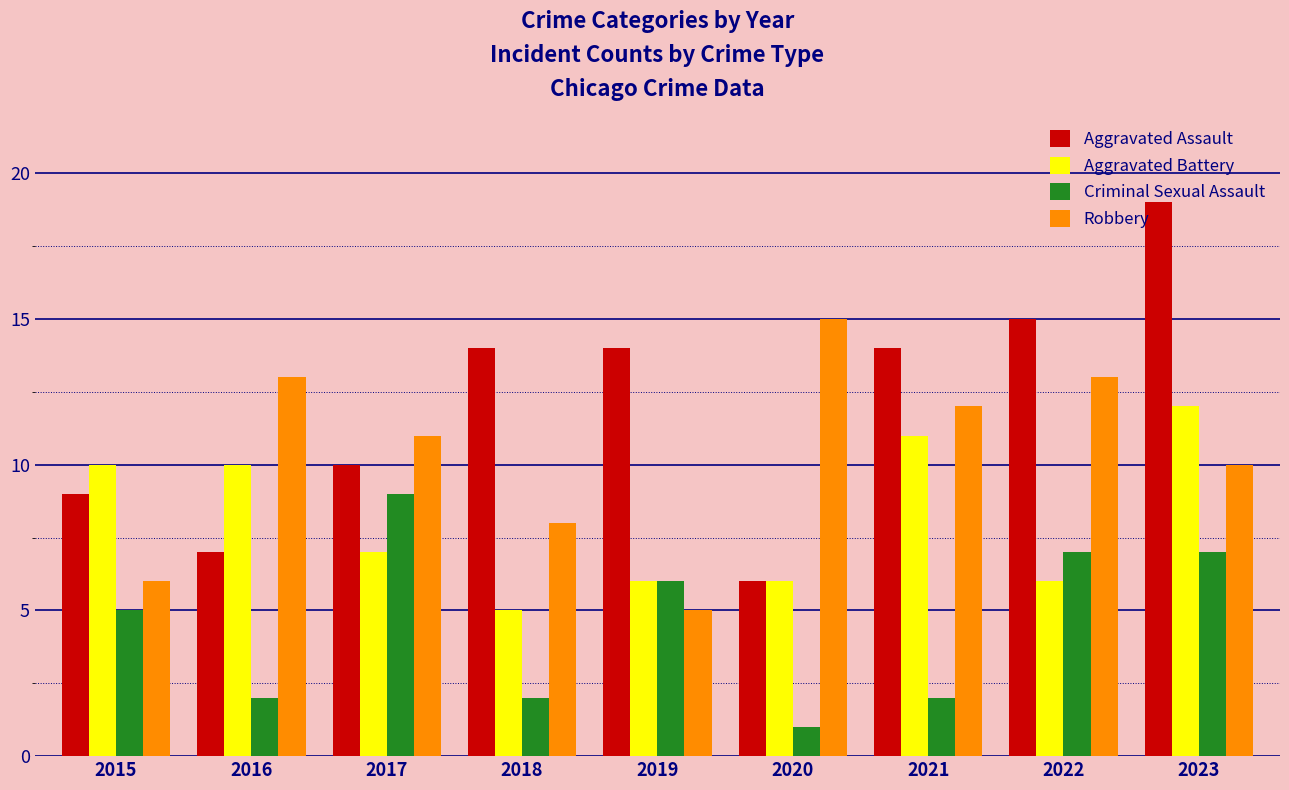

What are all the series names shown in the legend?

Aggravated Assault, Aggravated Battery, Criminal Sexual Assault, Robbery